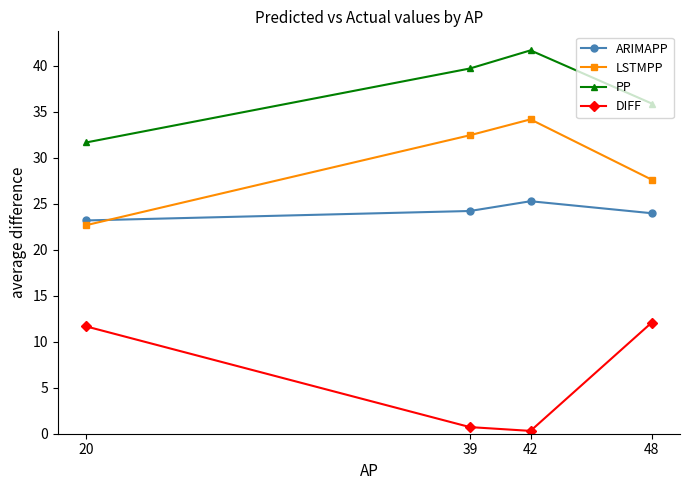

Where does the ARIMAPP series first go above 24?

39